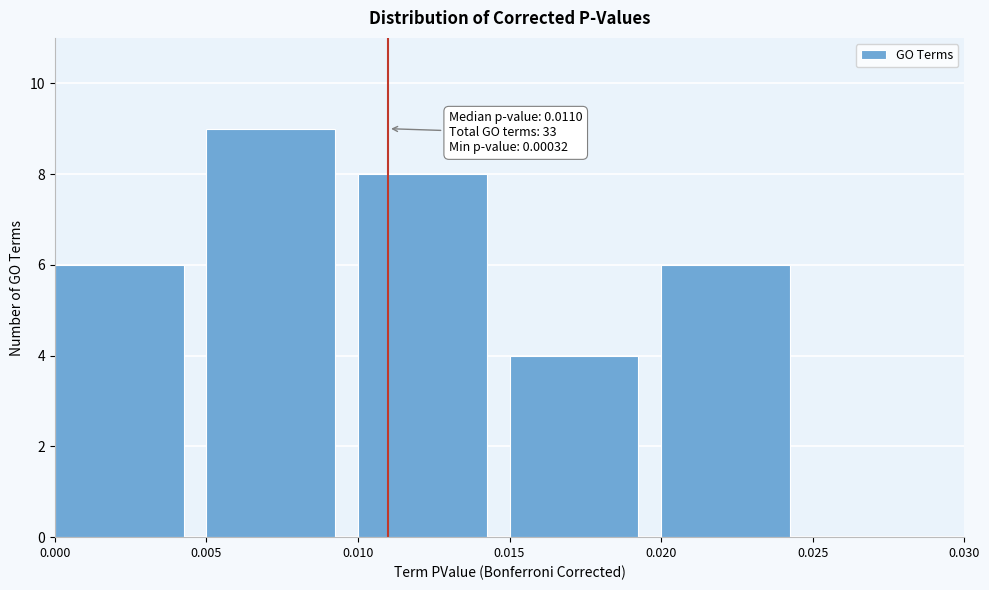

Which range on the x-axis has the tallest bar?

0.005 to 0.010